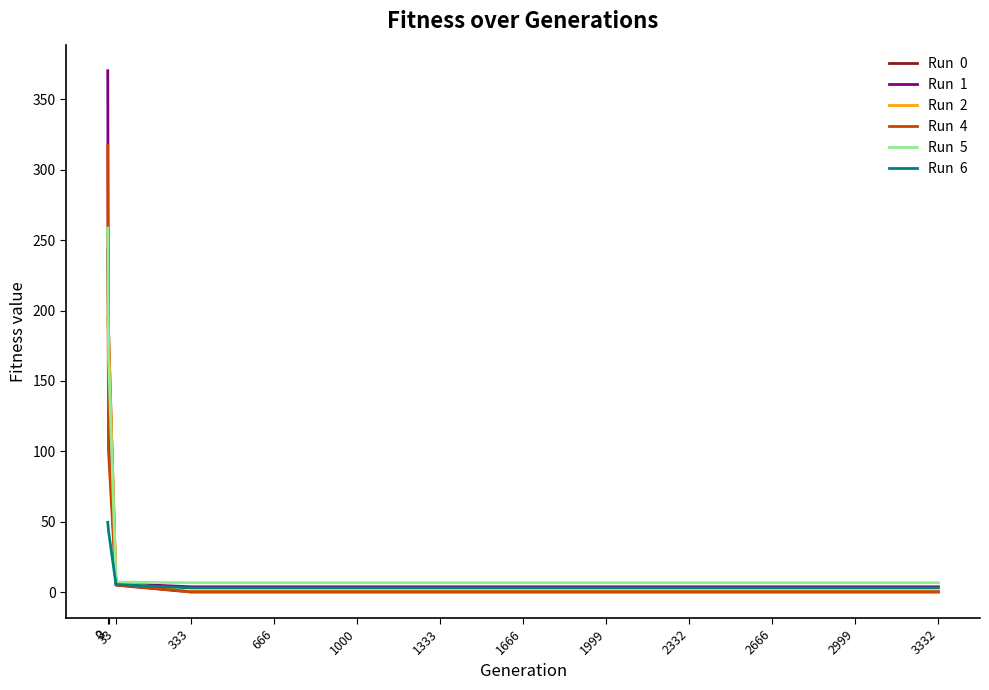

What is the maximum value shown in the chart?

370.3